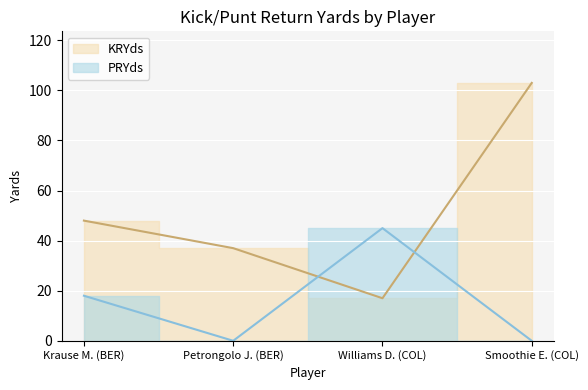

List the series in order of their peak value, lowest first.

PRYds, KRYds